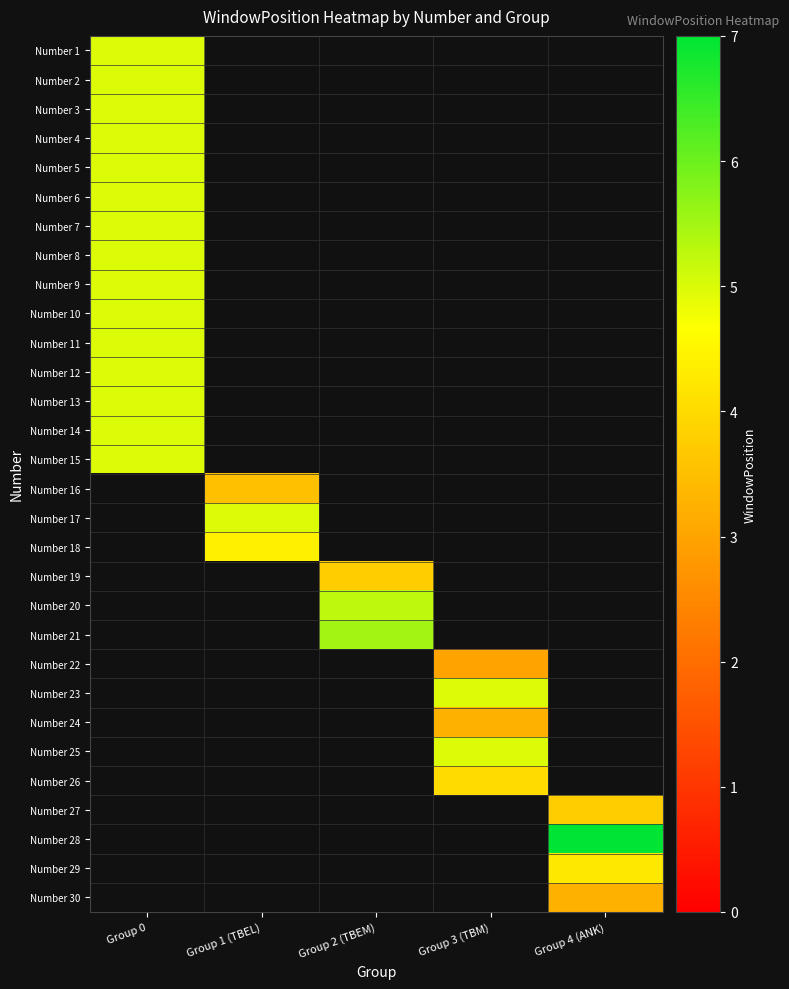

Reading left to right, transcribe all the data shown in this chart.

Number 1: Group 0=5.0	Group 1 (TBEL)=0.0	Group 2 (TBEM)=0.0	Group 3 (TBM)=0.0	Group 4 (ANK)=0.0
Number 2: Group 0=5.0	Group 1 (TBEL)=0.0	Group 2 (TBEM)=0.0	Group 3 (TBM)=0.0	Group 4 (ANK)=0.0
Number 3: Group 0=5.0	Group 1 (TBEL)=0.0	Group 2 (TBEM)=0.0	Group 3 (TBM)=0.0	Group 4 (ANK)=0.0
Number 4: Group 0=5.0	Group 1 (TBEL)=0.0	Group 2 (TBEM)=0.0	Group 3 (TBM)=0.0	Group 4 (ANK)=0.0
Number 5: Group 0=5.0	Group 1 (TBEL)=0.0	Group 2 (TBEM)=0.0	Group 3 (TBM)=0.0	Group 4 (ANK)=0.0
Number 6: Group 0=5.0	Group 1 (TBEL)=0.0	Group 2 (TBEM)=0.0	Group 3 (TBM)=0.0	Group 4 (ANK)=0.0
Number 7: Group 0=5.0	Group 1 (TBEL)=0.0	Group 2 (TBEM)=0.0	Group 3 (TBM)=0.0	Group 4 (ANK)=0.0
Number 8: Group 0=5.0	Group 1 (TBEL)=0.0	Group 2 (TBEM)=0.0	Group 3 (TBM)=0.0	Group 4 (ANK)=0.0
Number 9: Group 0=5.0	Group 1 (TBEL)=0.0	Group 2 (TBEM)=0.0	Group 3 (TBM)=0.0	Group 4 (ANK)=0.0
Number 10: Group 0=5.0	Group 1 (TBEL)=0.0	Group 2 (TBEM)=0.0	Group 3 (TBM)=0.0	Group 4 (ANK)=0.0
Number 11: Group 0=5.0	Group 1 (TBEL)=0.0	Group 2 (TBEM)=0.0	Group 3 (TBM)=0.0	Group 4 (ANK)=0.0
Number 12: Group 0=5.0	Group 1 (TBEL)=0.0	Group 2 (TBEM)=0.0	Group 3 (TBM)=0.0	Group 4 (ANK)=0.0
Number 13: Group 0=5.0	Group 1 (TBEL)=0.0	Group 2 (TBEM)=0.0	Group 3 (TBM)=0.0	Group 4 (ANK)=0.0
Number 14: Group 0=5.0	Group 1 (TBEL)=0.0	Group 2 (TBEM)=0.0	Group 3 (TBM)=0.0	Group 4 (ANK)=0.0
Number 15: Group 0=5.0	Group 1 (TBEL)=0.0	Group 2 (TBEM)=0.0	Group 3 (TBM)=0.0	Group 4 (ANK)=0.0
Number 16: Group 0=0.0	Group 1 (TBEL)=3.5	Group 2 (TBEM)=0.0	Group 3 (TBM)=0.0	Group 4 (ANK)=0.0
Number 17: Group 0=0.0	Group 1 (TBEL)=5.0	Group 2 (TBEM)=0.0	Group 3 (TBM)=0.0	Group 4 (ANK)=0.0
Number 18: Group 0=0.0	Group 1 (TBEL)=4.4	Group 2 (TBEM)=0.0	Group 3 (TBM)=0.0	Group 4 (ANK)=0.0
Number 19: Group 0=0.0	Group 1 (TBEL)=0.0	Group 2 (TBEM)=3.8	Group 3 (TBM)=0.0	Group 4 (ANK)=0.0
Number 20: Group 0=0.0	Group 1 (TBEL)=0.0	Group 2 (TBEM)=5.2	Group 3 (TBM)=0.0	Group 4 (ANK)=0.0
Number 21: Group 0=0.0	Group 1 (TBEL)=0.0	Group 2 (TBEM)=5.5	Group 3 (TBM)=0.0	Group 4 (ANK)=0.0
Number 22: Group 0=0.0	Group 1 (TBEL)=0.0	Group 2 (TBEM)=0.0	Group 3 (TBM)=3.0	Group 4 (ANK)=0.0
Number 23: Group 0=0.0	Group 1 (TBEL)=0.0	Group 2 (TBEM)=0.0	Group 3 (TBM)=5.0	Group 4 (ANK)=0.0
Number 24: Group 0=0.0	Group 1 (TBEL)=0.0	Group 2 (TBEM)=0.0	Group 3 (TBM)=3.2	Group 4 (ANK)=0.0
Number 25: Group 0=0.0	Group 1 (TBEL)=0.0	Group 2 (TBEM)=0.0	Group 3 (TBM)=5.0	Group 4 (ANK)=0.0
Number 26: Group 0=0.0	Group 1 (TBEL)=0.0	Group 2 (TBEM)=0.0	Group 3 (TBM)=4.0	Group 4 (ANK)=0.0
Number 27: Group 0=0.0	Group 1 (TBEL)=0.0	Group 2 (TBEM)=0.0	Group 3 (TBM)=0.0	Group 4 (ANK)=3.8
Number 28: Group 0=0.0	Group 1 (TBEL)=0.0	Group 2 (TBEM)=0.0	Group 3 (TBM)=0.0	Group 4 (ANK)=7.0
Number 29: Group 0=0.0	Group 1 (TBEL)=0.0	Group 2 (TBEM)=0.0	Group 3 (TBM)=0.0	Group 4 (ANK)=4.2
Number 30: Group 0=0.0	Group 1 (TBEL)=0.0	Group 2 (TBEM)=0.0	Group 3 (TBM)=0.0	Group 4 (ANK)=3.2